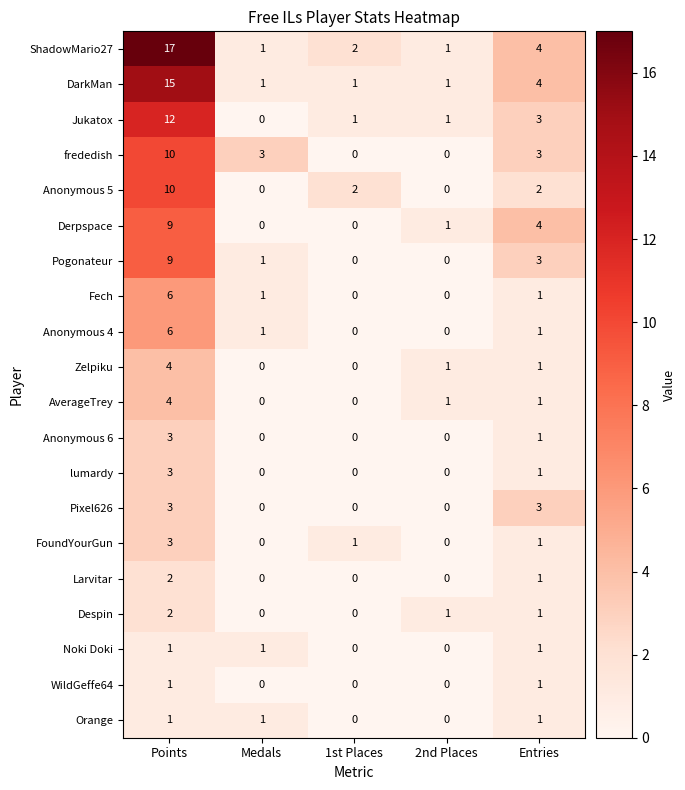

Which series has the widest spread of values?

ShadowMario27